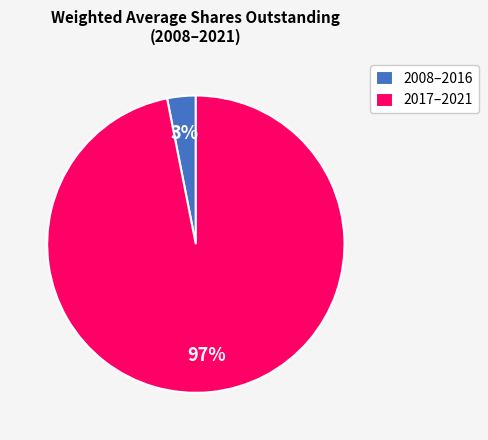

To the nearest percent, what percentage of the pie is 2008–2016?

3%